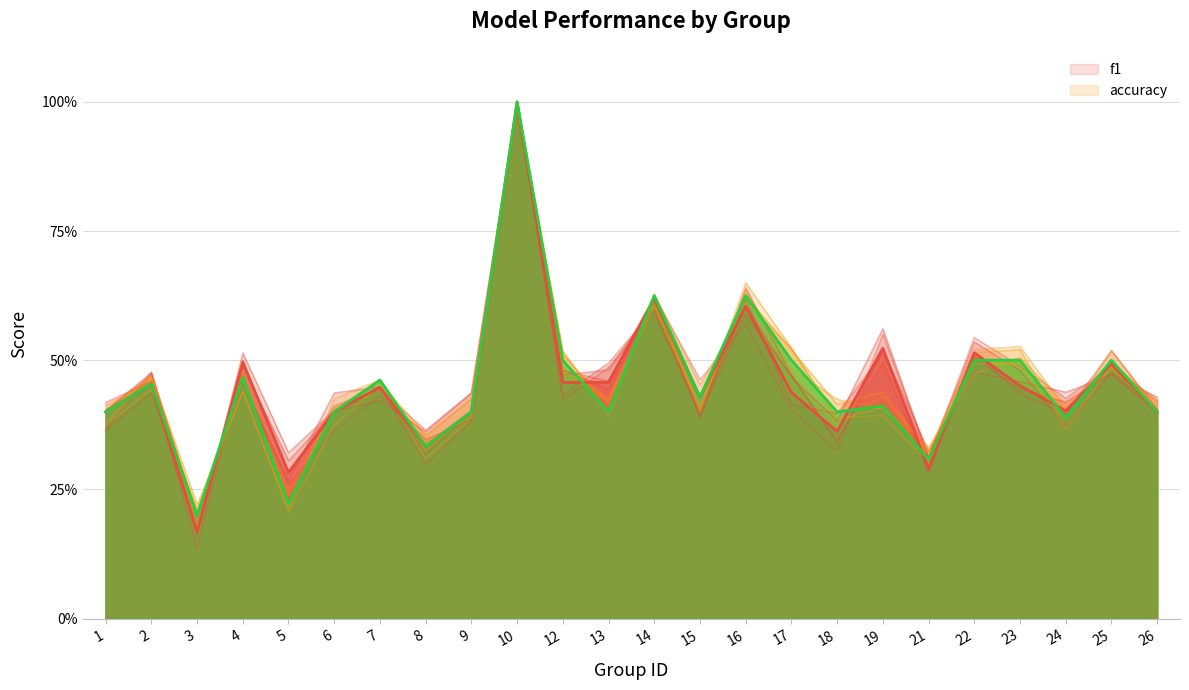

At which category does accuracy reach its first local peak?

2